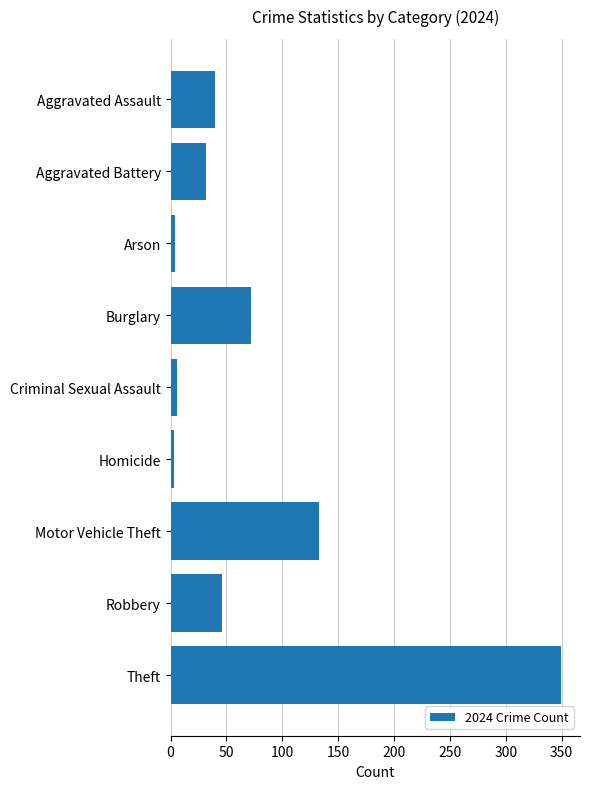

What is the change in value from Burglary to Robbery?

-26